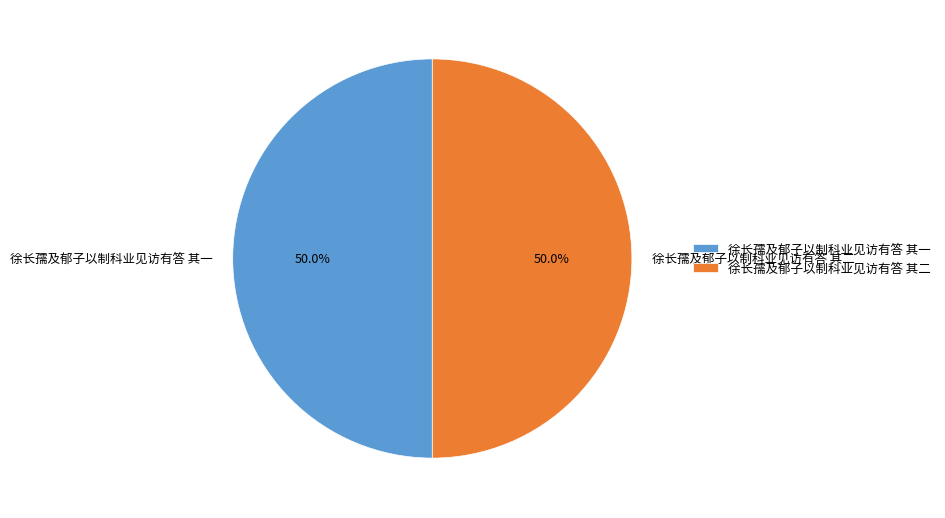

What is the ratio of the value at 徐长孺及郁子以制科业见访有答 其二 to the value at 徐长孺及郁子以制科业见访有答 其一?

1.0